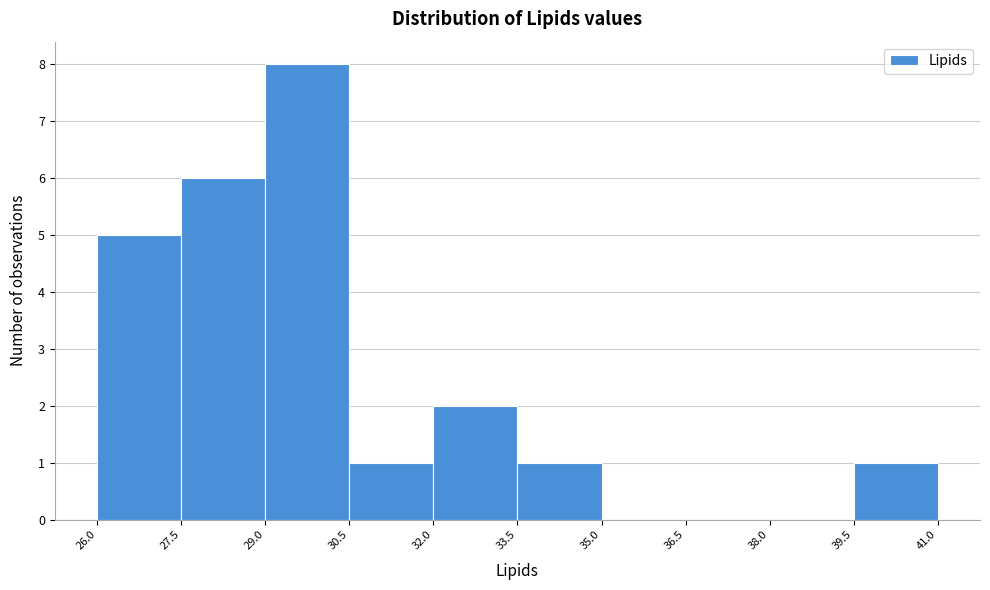

Which range on the x-axis has the tallest bar?

29.0 to 30.5